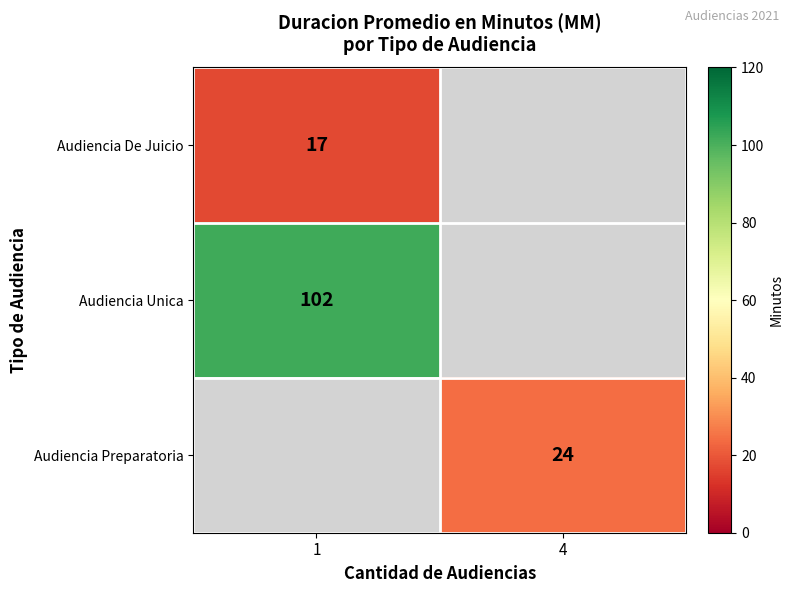

The value of Audiencia Unica at 1 is 102. True or false?

True